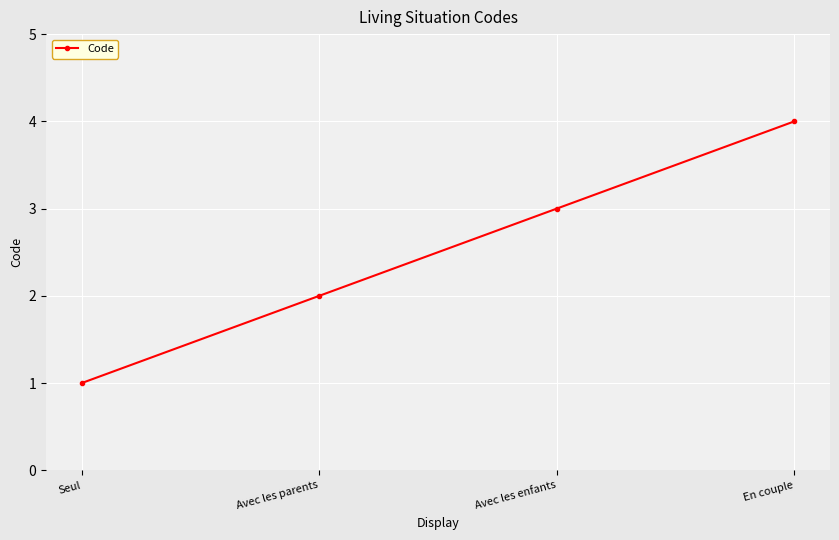

Rank the categories by value from lowest to highest.

Seul, Avec les parents, Avec les enfants, En couple